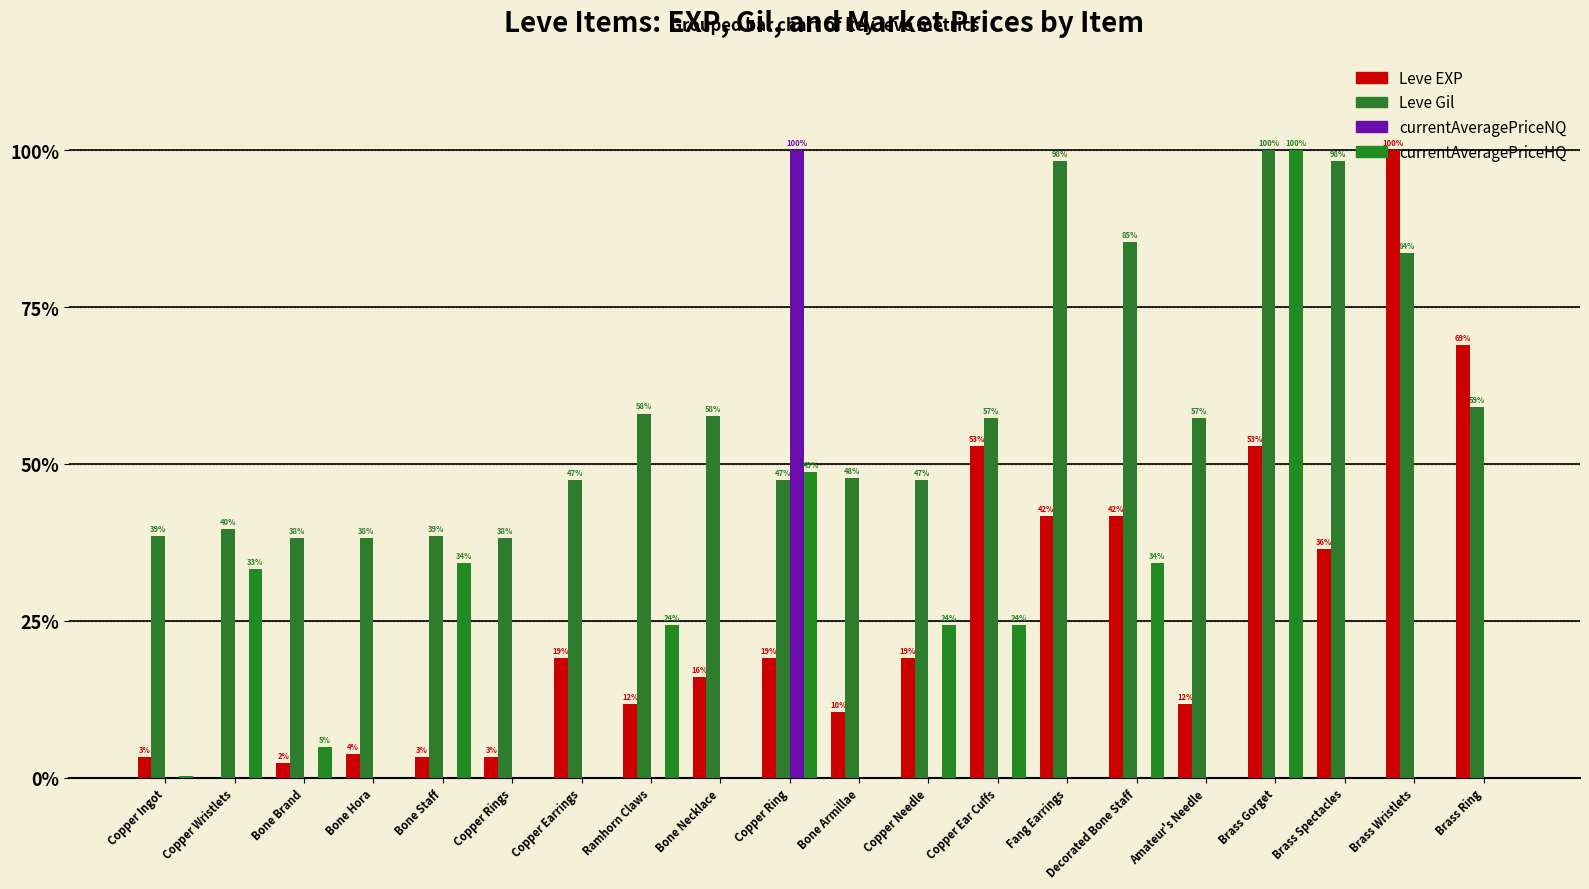

Are the bars grouped side by side (vs. stacked)?

Yes